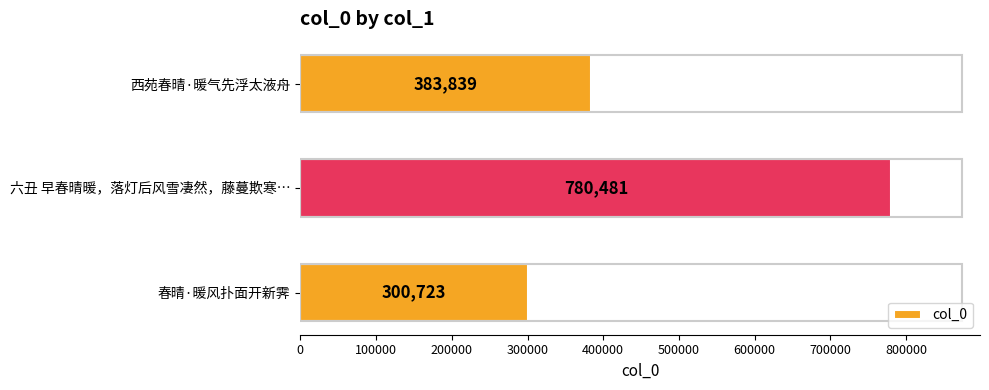

What is the value of the 2nd bar from the top?

780481